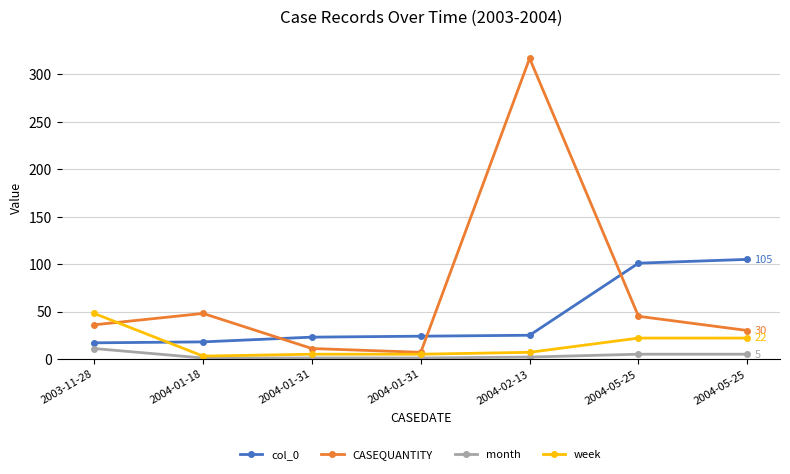

What is the difference between the highest and lowest values at 2004-01-18?

47